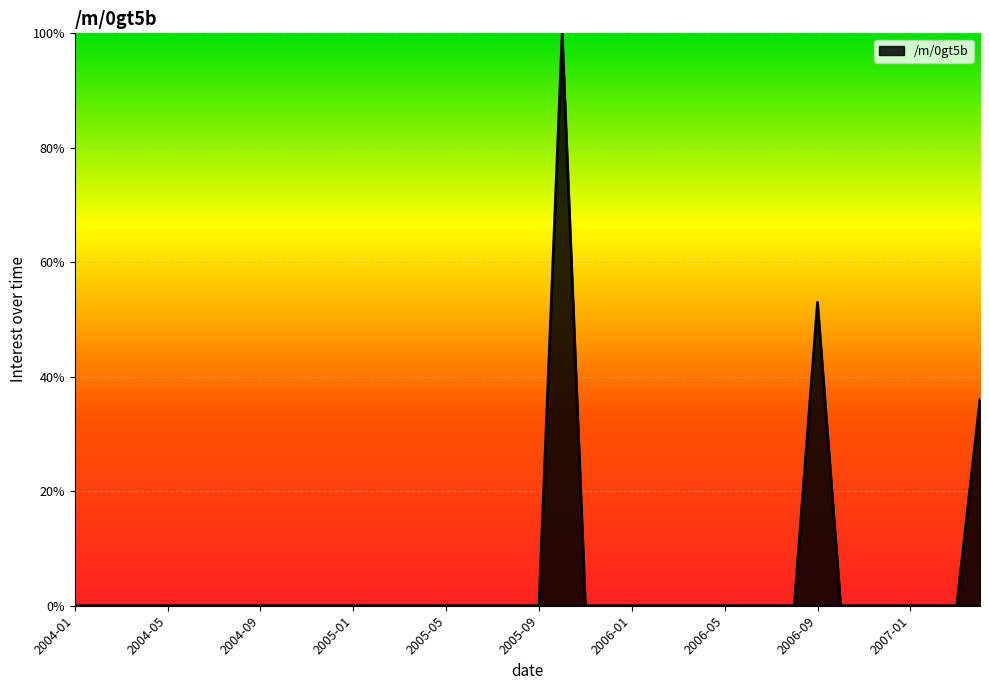

True or false: there are more than 0 points higher than both neighbors.

True